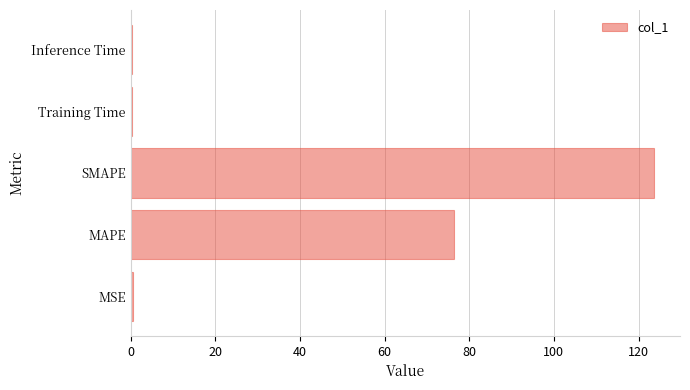

The value at SMAPE is 179.6. True or false?

False